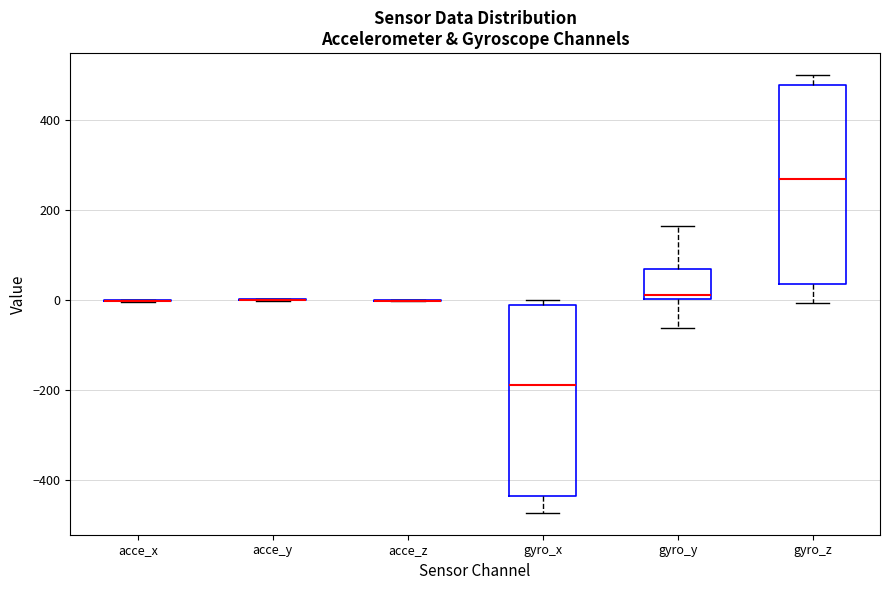

Reading left to right, transcribe this box plot: for each box, give where its median line is, the range the box spans, and where its two whiskers end, as read against the y-axis. The values are not printed on the chart, so give them approximately, as read against the axis.

acce_x: box collapsed to a line at 0, whiskers 0 to 0
acce_y: box collapsed to a line at 0, whiskers 0 to 0
acce_z: box collapsed to a line at 0, whiskers 0 to 0
gyro_x: median -180, box -440 to -20, whiskers -480 to 0
gyro_y: median 20, box 0 to 60, whiskers -60 to 160
gyro_z: median 260, box 40 to 480, whiskers 0 to 500